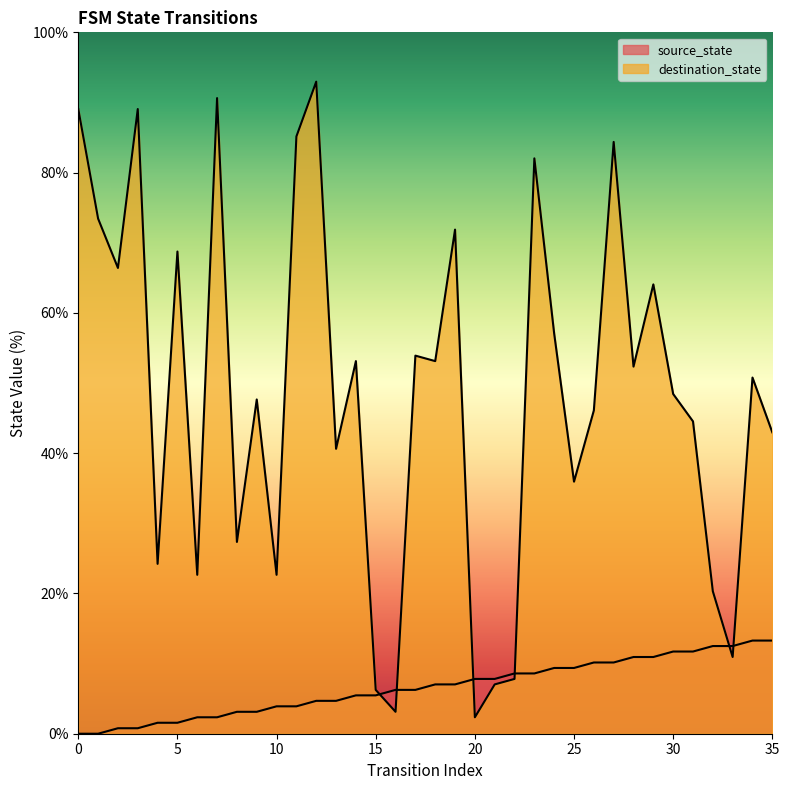

What are all the series names shown in the legend?

source_state, destination_state